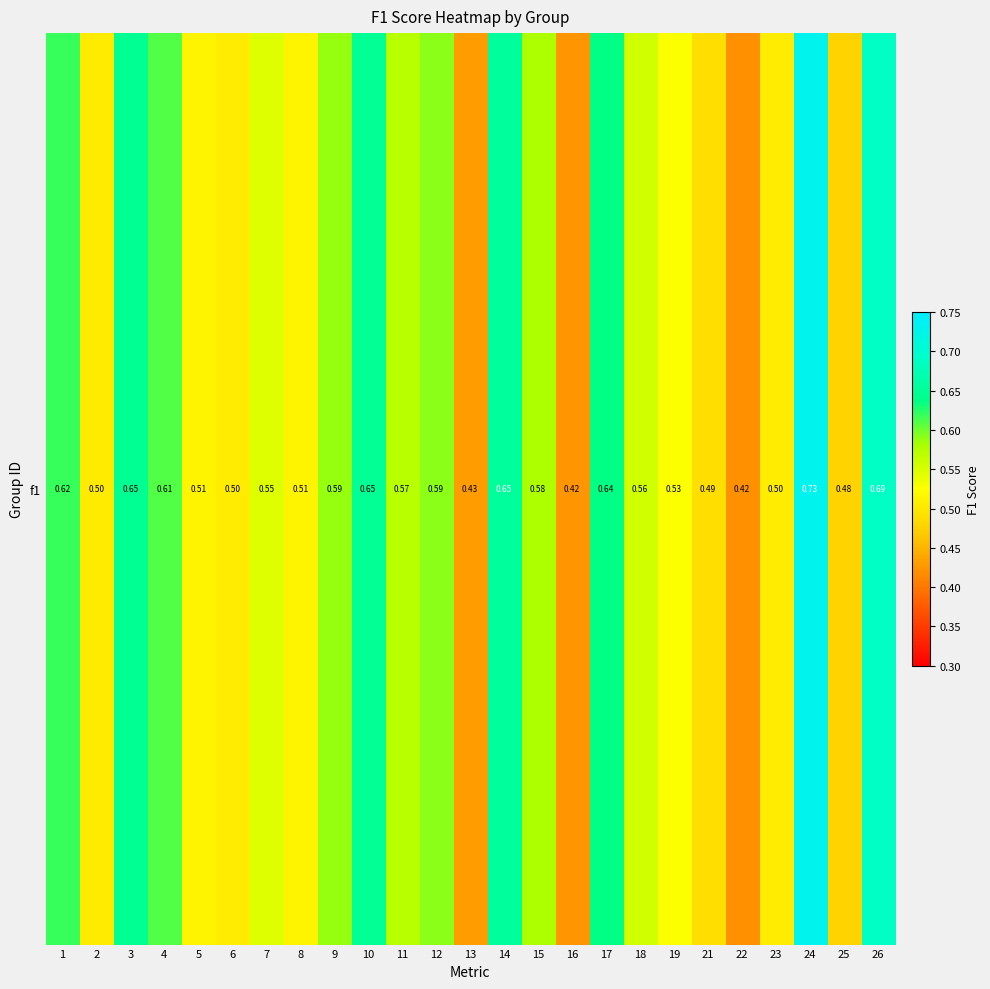

Which has a higher value, 1 or 10?

10